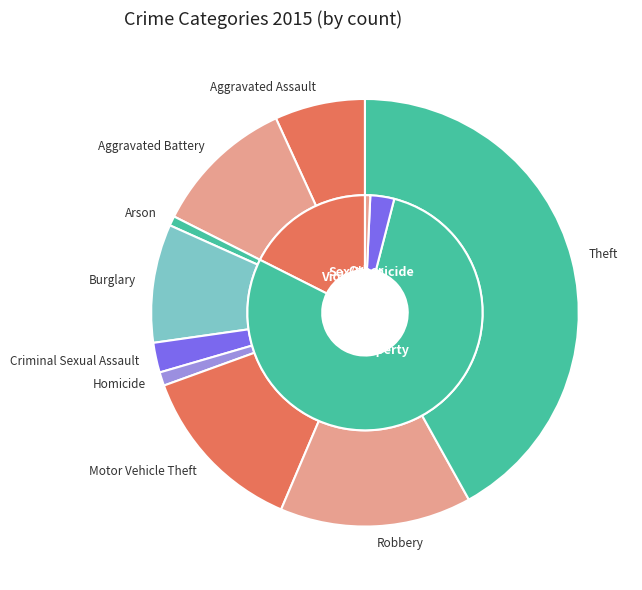

What is the ratio of the value at Theft to the value at Aggravated Battery?

3.9